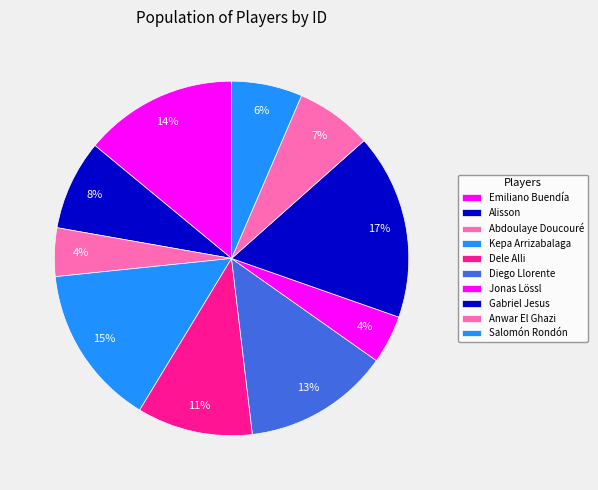

Does any single category account for the majority?

No